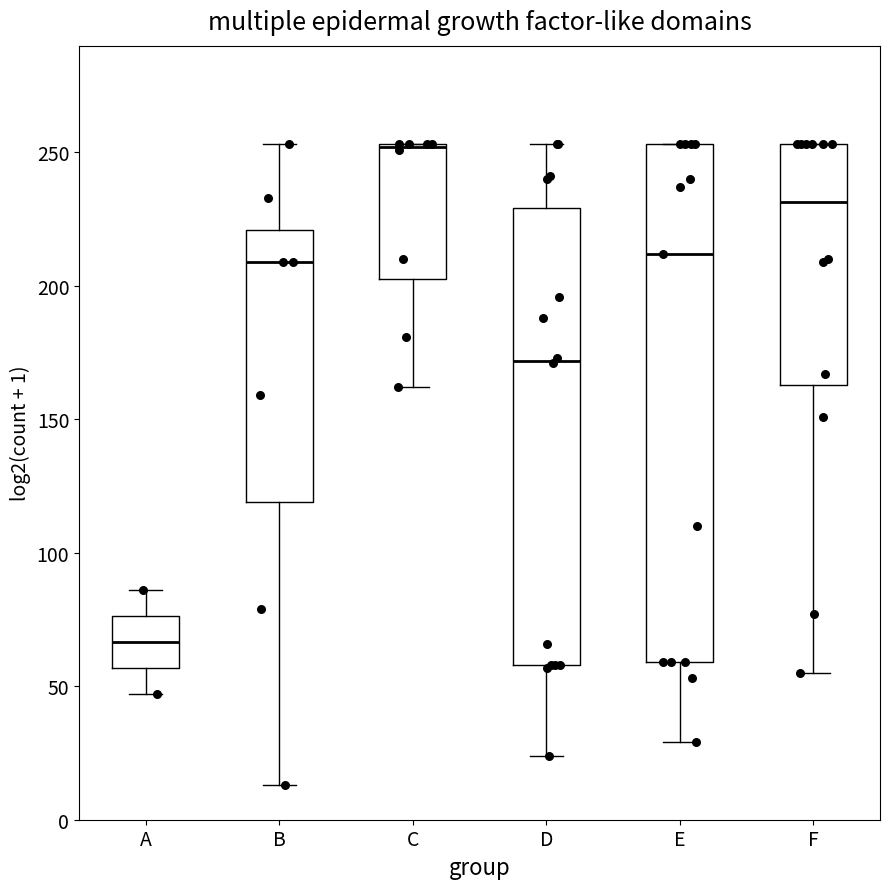

Reading left to right, read every box against the y-axis: the position of its median line, the range the box covers, and the ends of its whiskers. The values are not printed on the chart, so give them approximately, as read against the axis.

A: median 65, box 55 to 75, whiskers 45 to 85
B: median 210, box 120 to 220, whiskers 15 to 255
C: median 250 (drawn on the box's upper edge), box 205 to 255, whiskers 160 to 255
D: median 170, box 60 to 230, whiskers 25 to 255
E: median 210, box 60 to 255, whiskers 30 to 255
F: median 230, box 165 to 255, whiskers 55 to 255